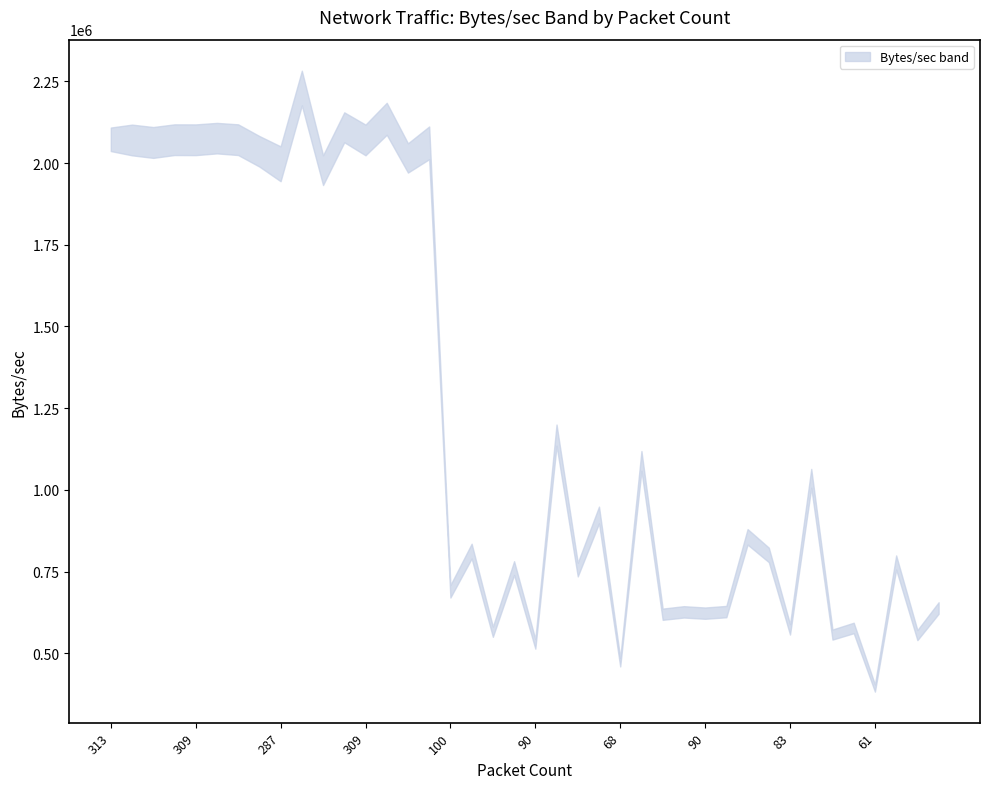

True or false: Packets/sec and Bytes/sec cross at least once.

False